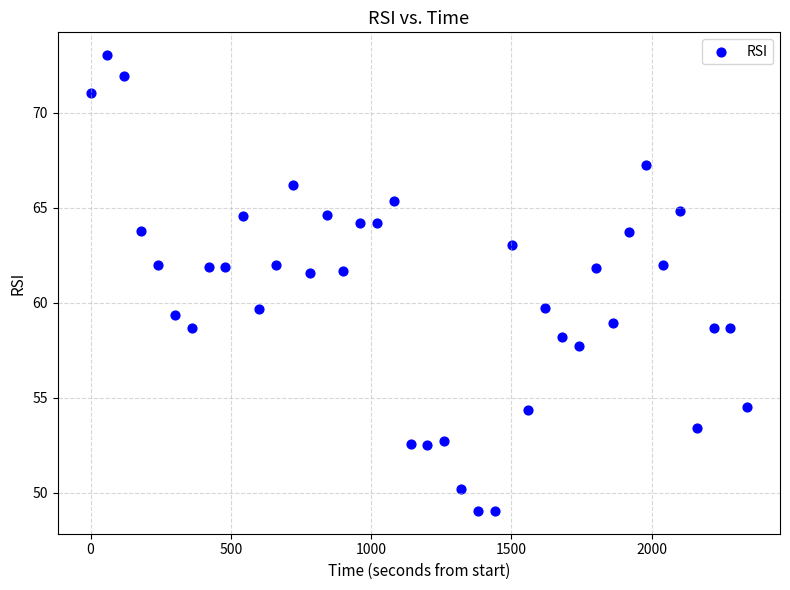

What is the range of X values (max minus min)?

2340.7